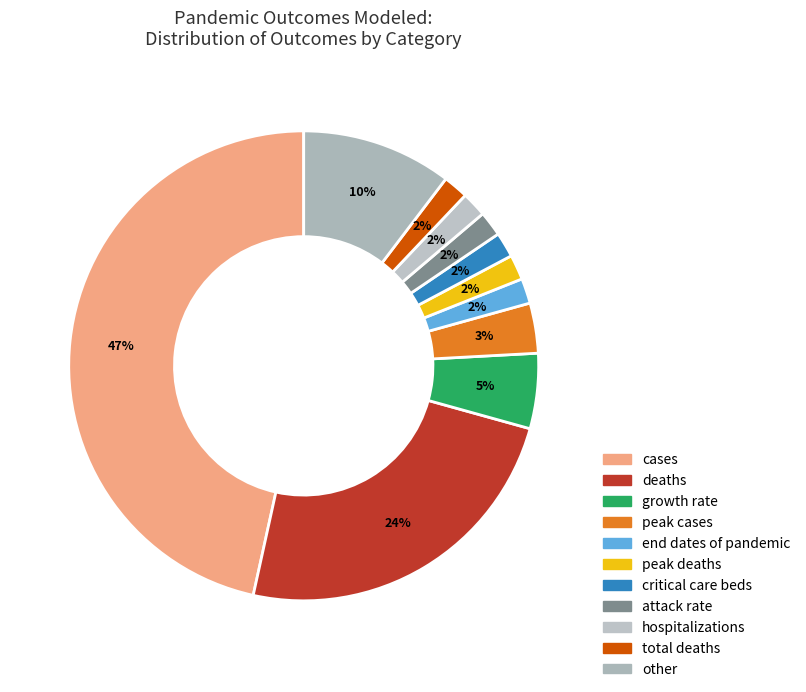

How many segments does this pie chart have?

11